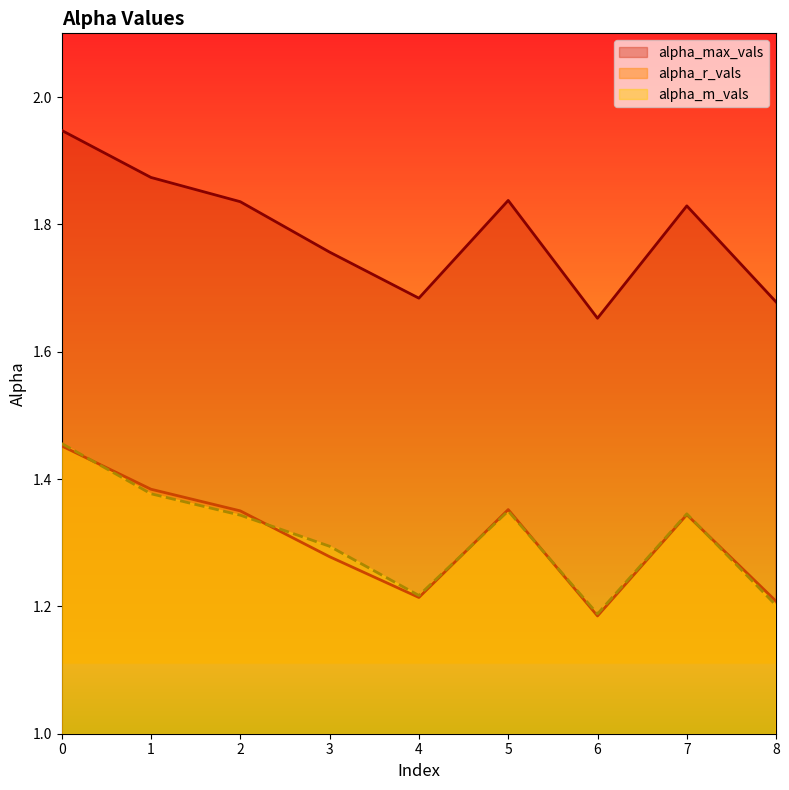

At how many categories does at least one series exceed 1?

9